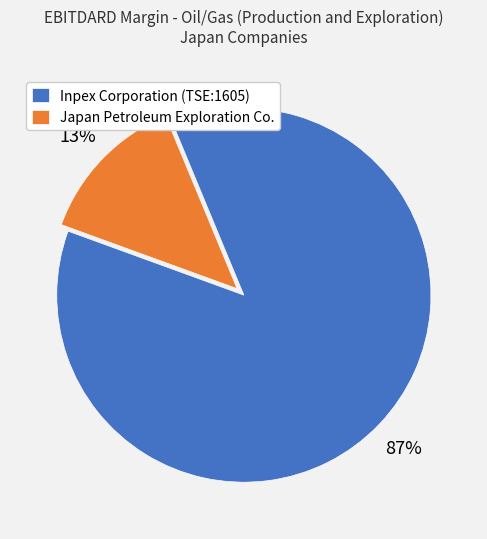

Is the sum of Inpex Corporation (TSE:1605) and Japan Petroleum Exploration Co. greater than half?

Yes